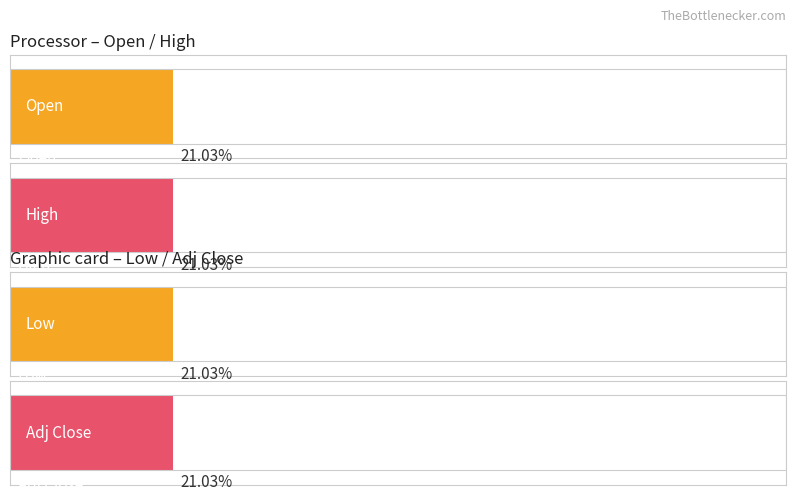

Which series has the largest total across all categories?

Open